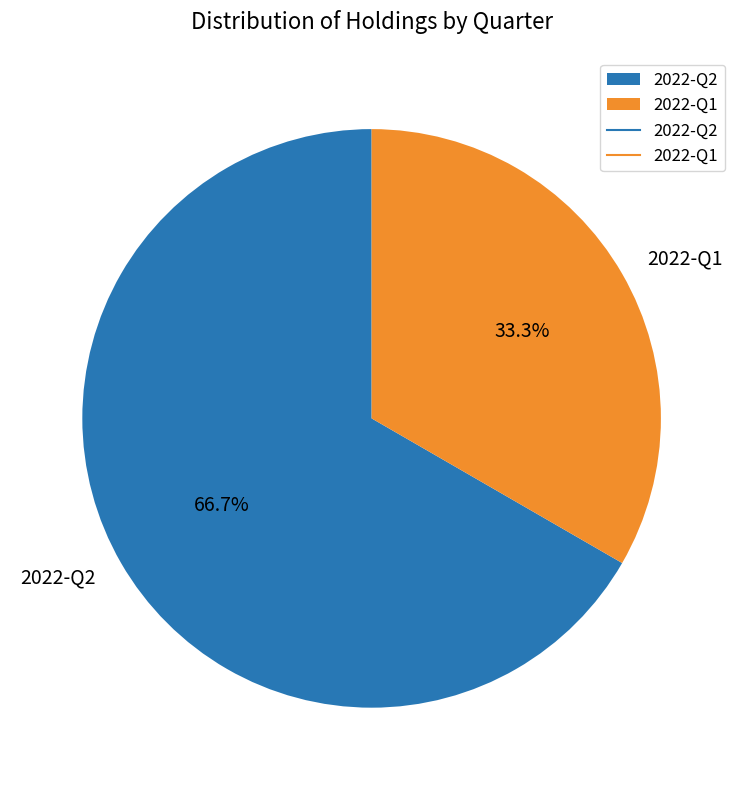

Does 2022-Q2 represent more than half of the total?

Yes